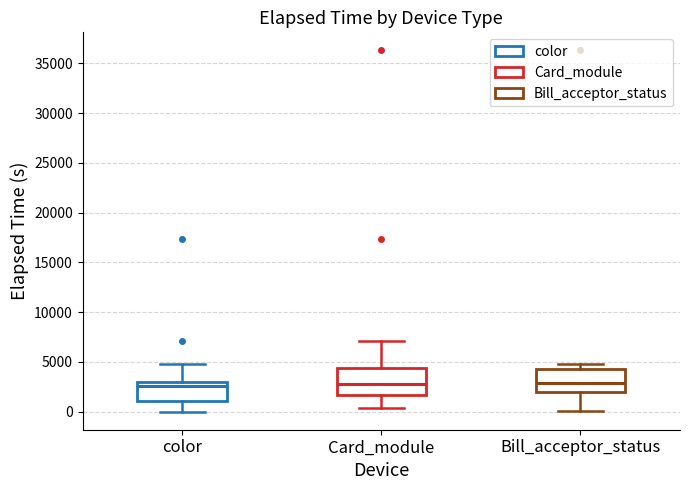

Where does the upper whisker of the box for color end on the y-axis? The values are not printed on the chart, so give them approximately, as read against the axis.

4500